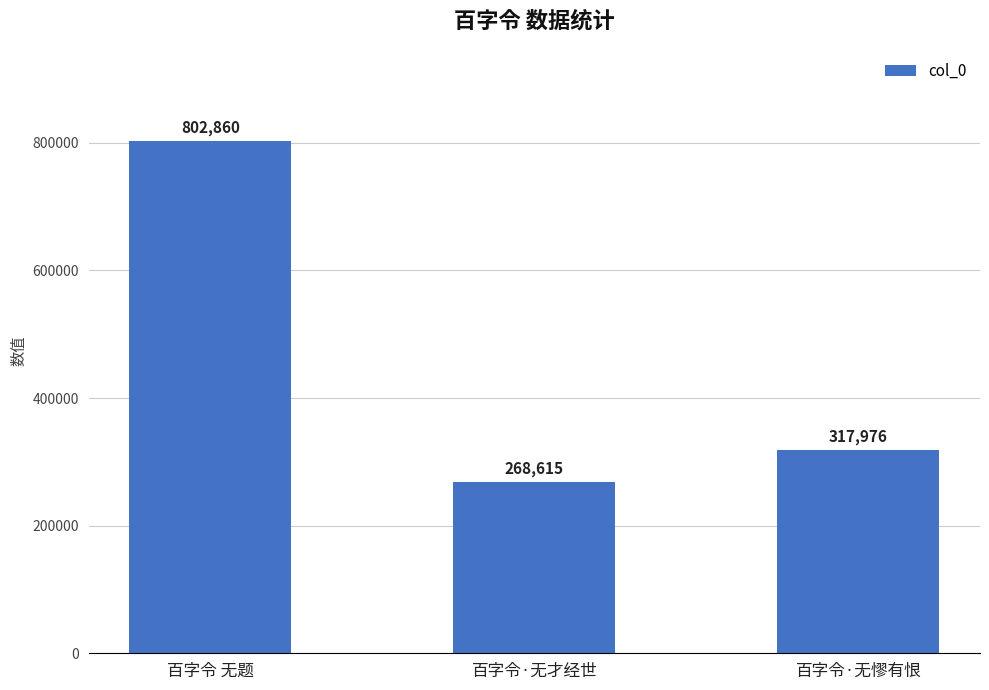

How many data points are less than 317976?

1